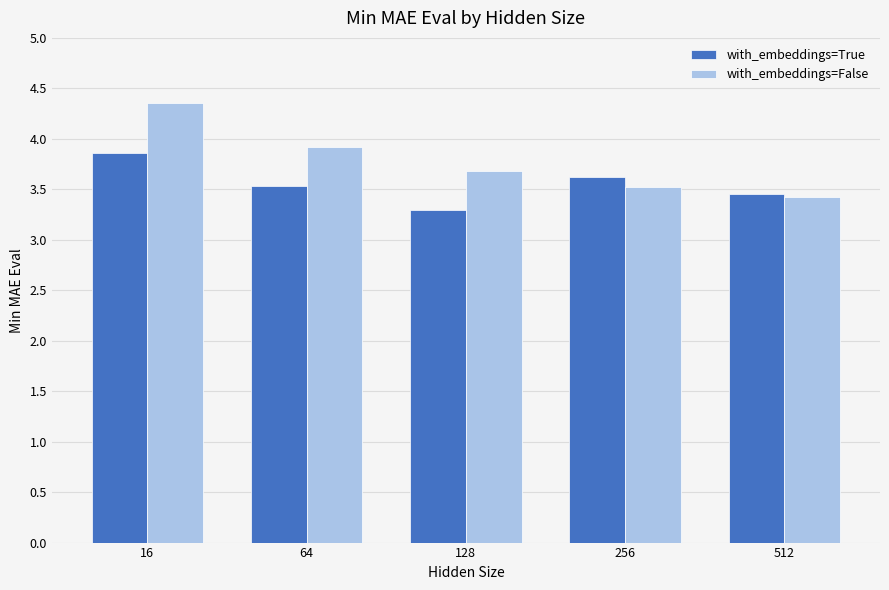

What is the greatest value displayed?

4.4